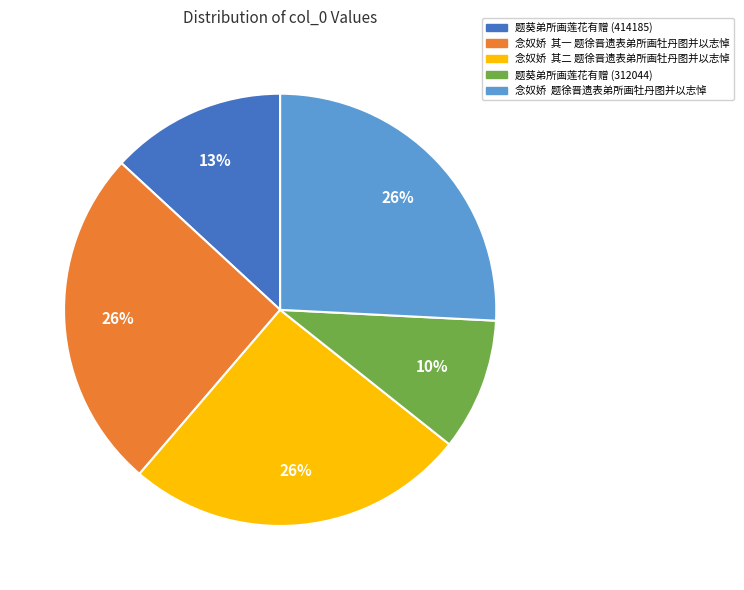

Is it true that 念奴娇 其二 题徐晋遗表弟所画牡丹图并以志悼 is 11% of the pie?

False